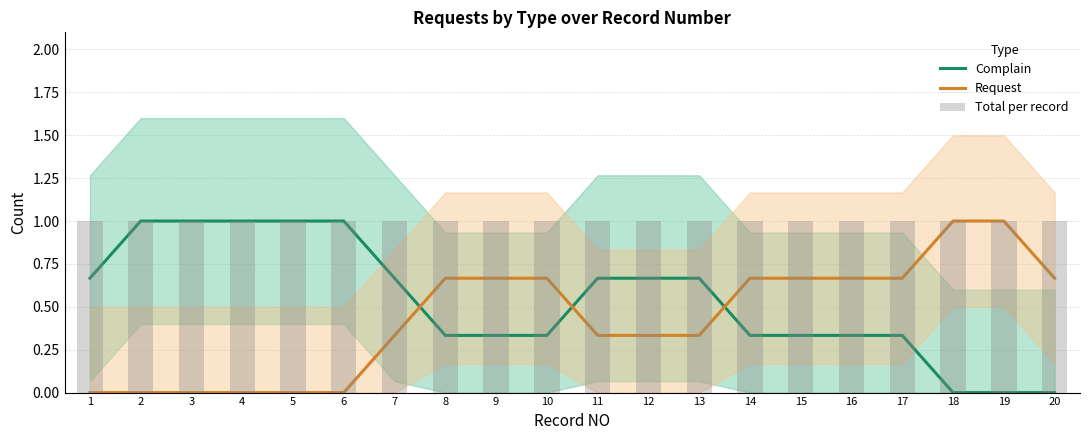

What is the sum of all Request values?

8.7